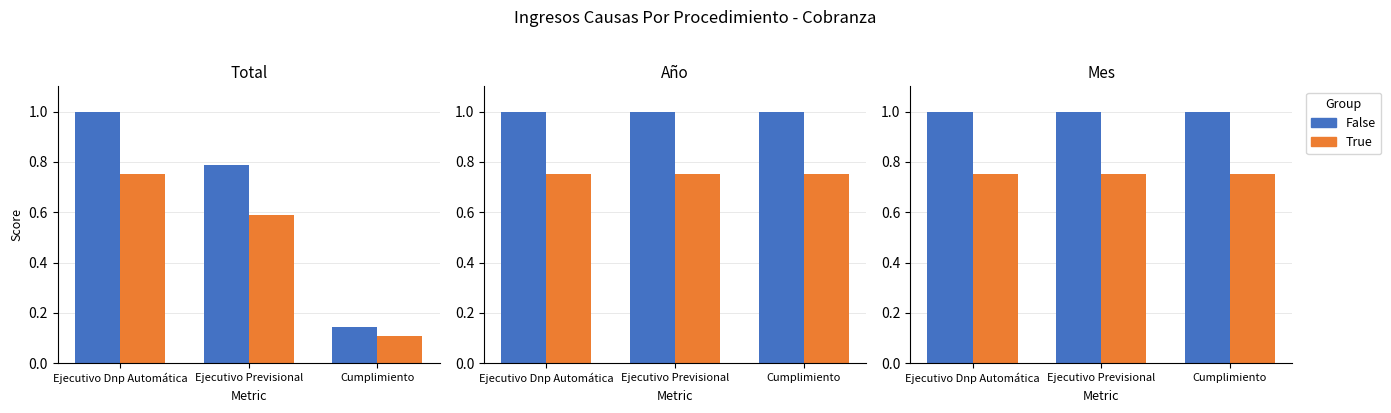

Which series changed the most between Ejecutivo Dnp Automática and Cumplimiento?

False